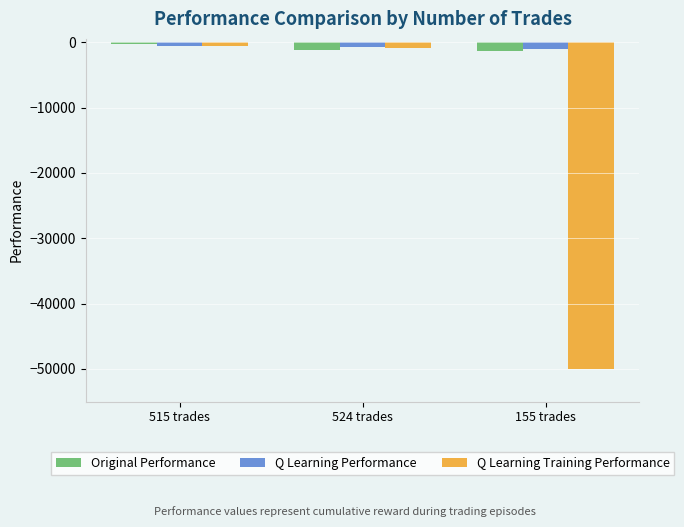

What is the label of the 1st bar from the left?

515 trades